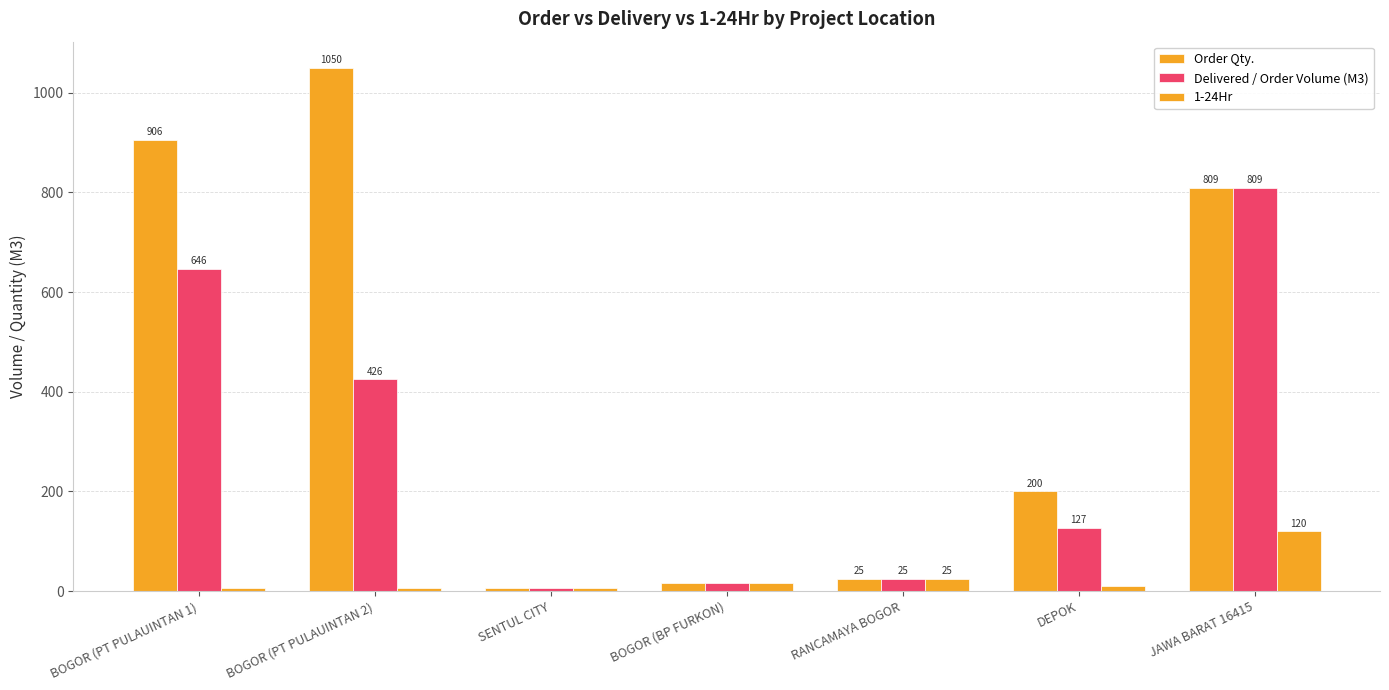

Which has a higher value, BOGOR (PT PULAUINTAN 1) or DEPOK?

BOGOR (PT PULAUINTAN 1)